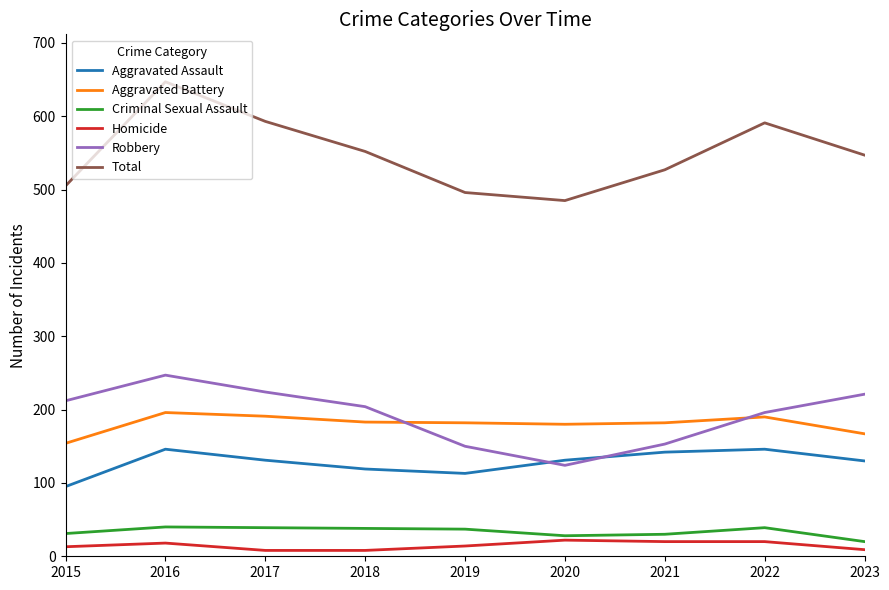

At which category is the sum across all series the highest?

2016